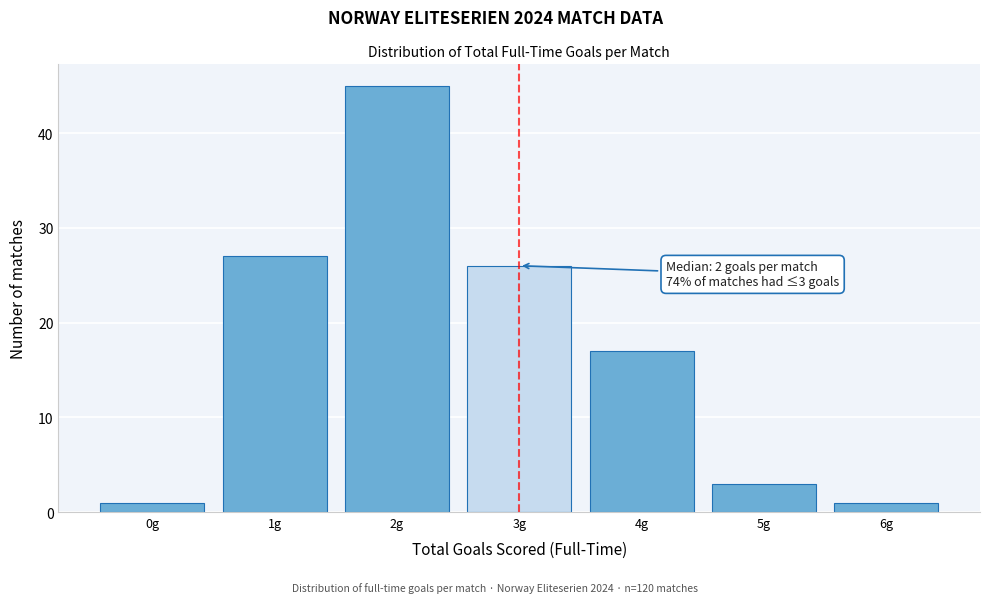

Over which range of the x-axis is the bar tallest?

1.5 to 2.5